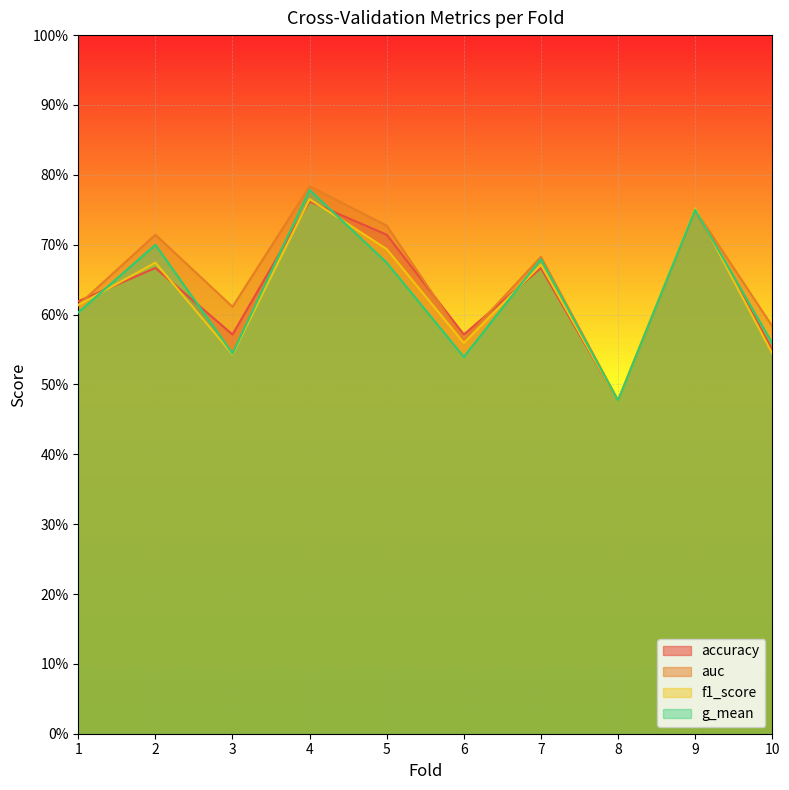

True or false: f1_score and g_mean intersect in this chart.

True